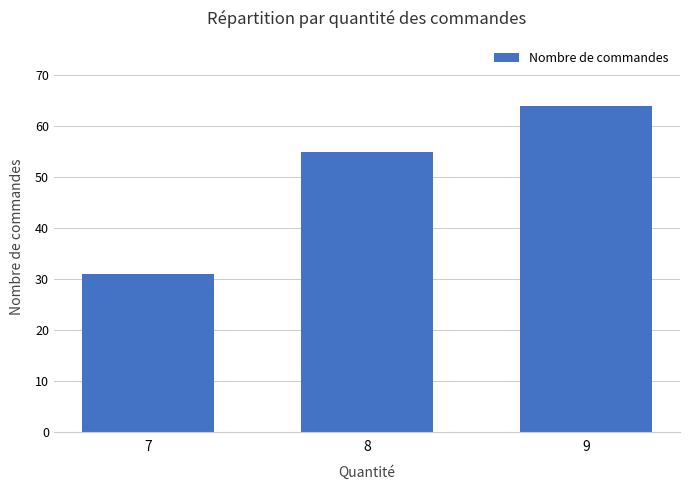

Rank the categories by value from lowest to highest.

7, 8, 9